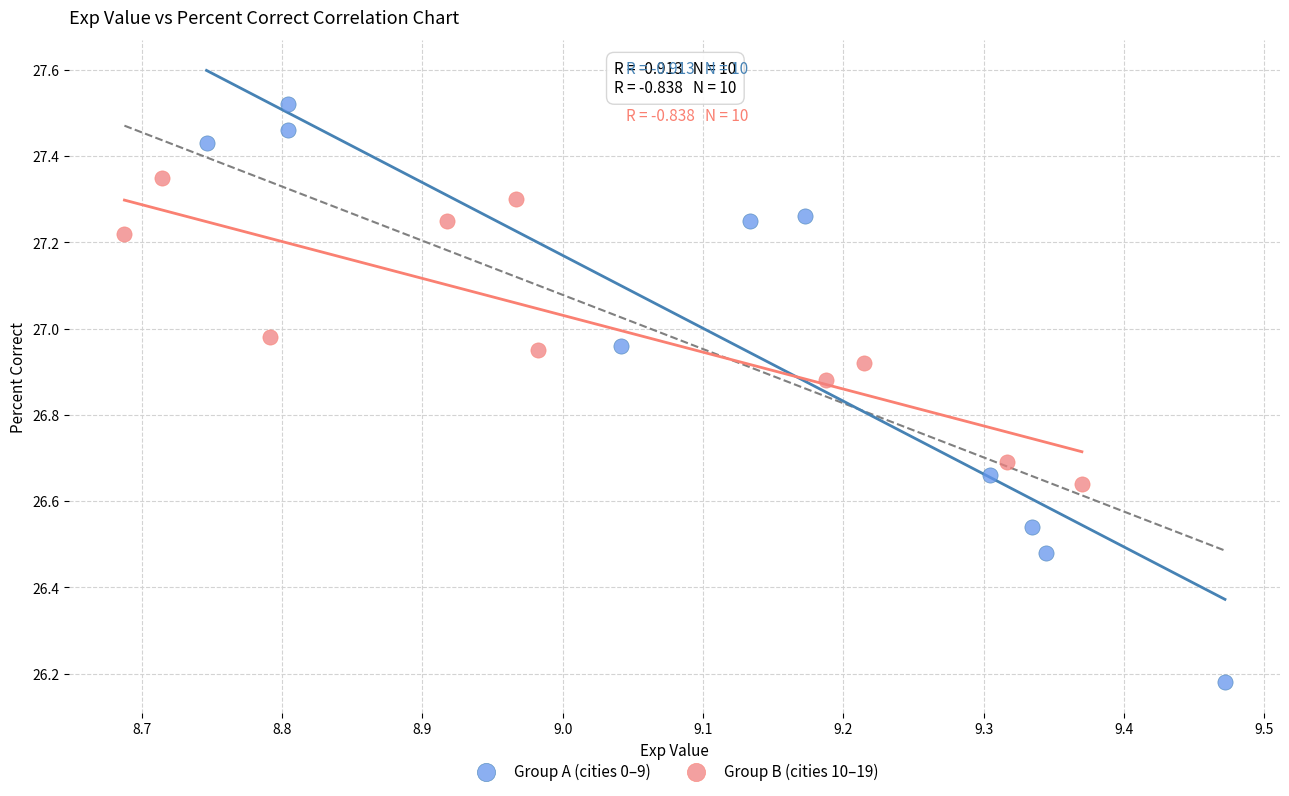

What are all the series names shown in the legend?

Group A (cities 0–9), Group B (cities 10–19)